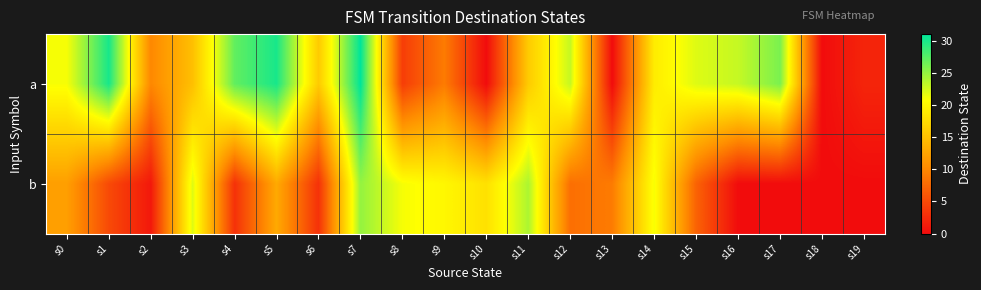

List the series in order of their overall mean, highest first.

a, b